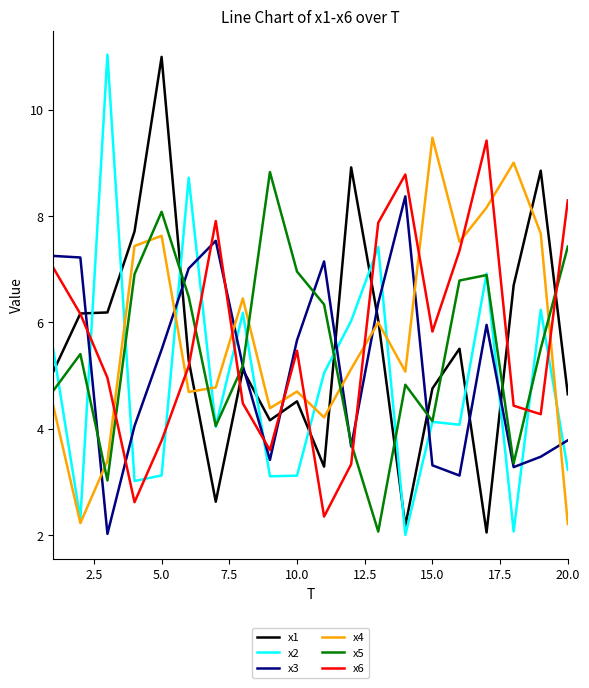

What is the sum of all x5 values?

110.7